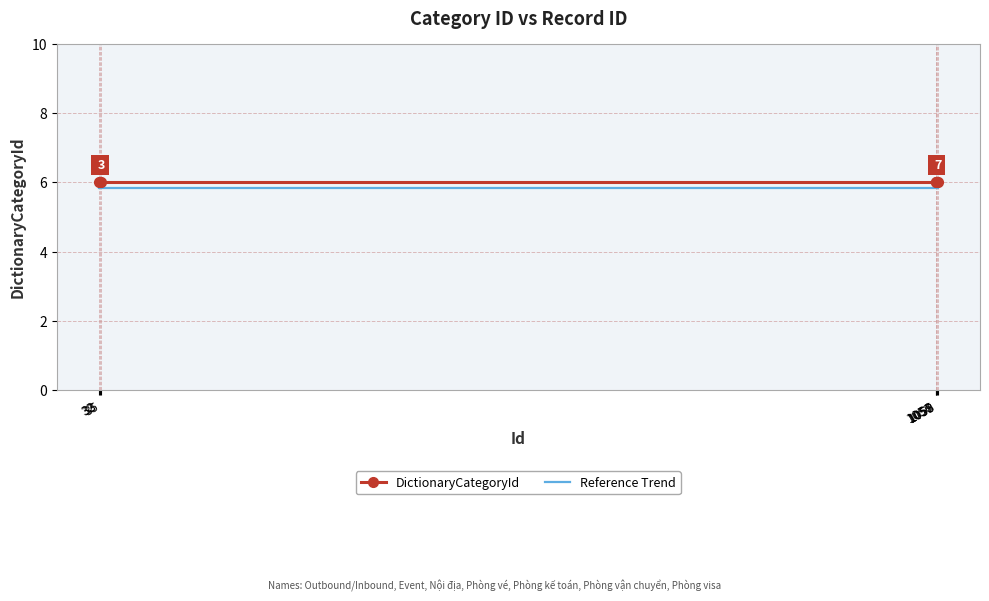

True or false: DictionaryCategoryId has a value of 6.0 at 1059.

True